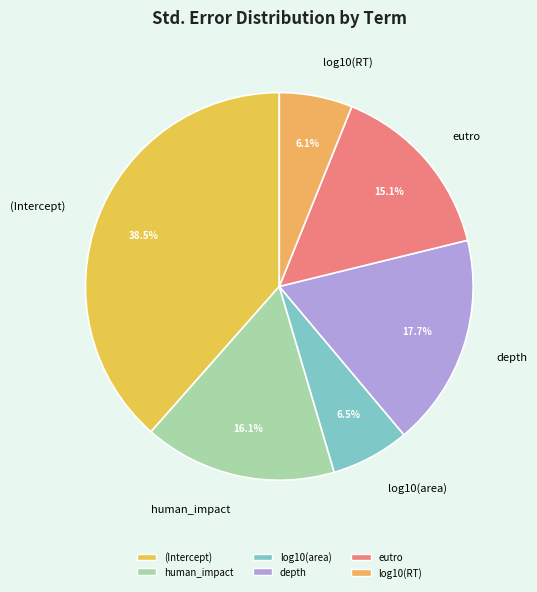

Combined, do log10(RT) and (Intercept) account for over 50%?

No